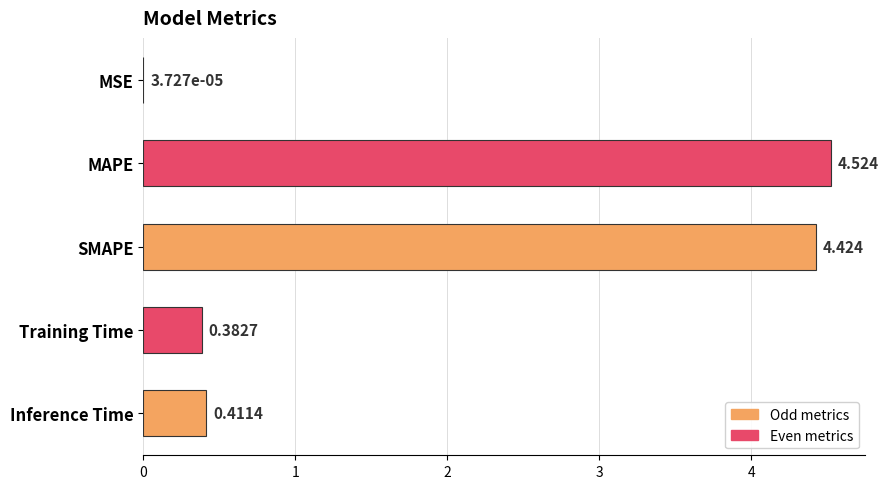

At which category does the chart reach its peak across all series?

MAPE